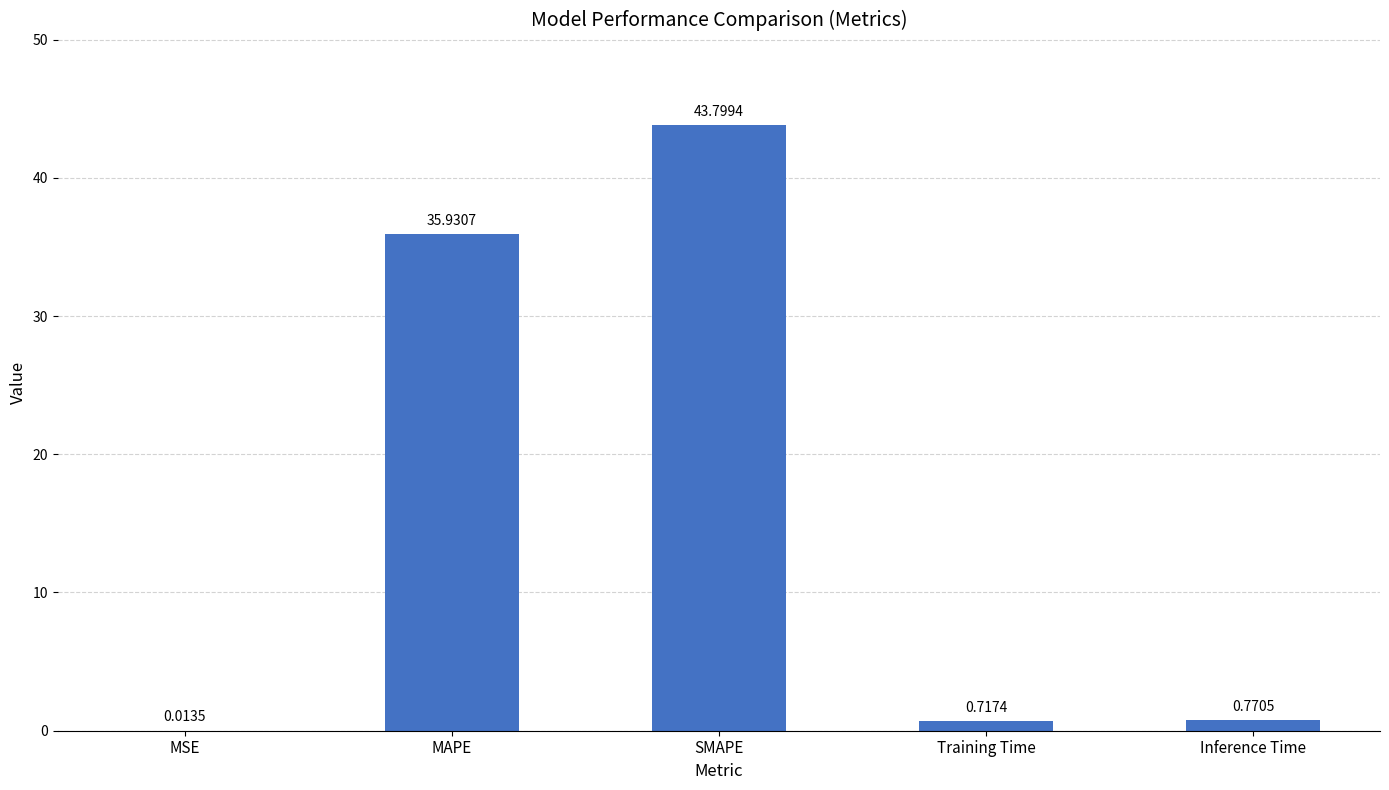

Where is the data nearest to the value 21?

MAPE